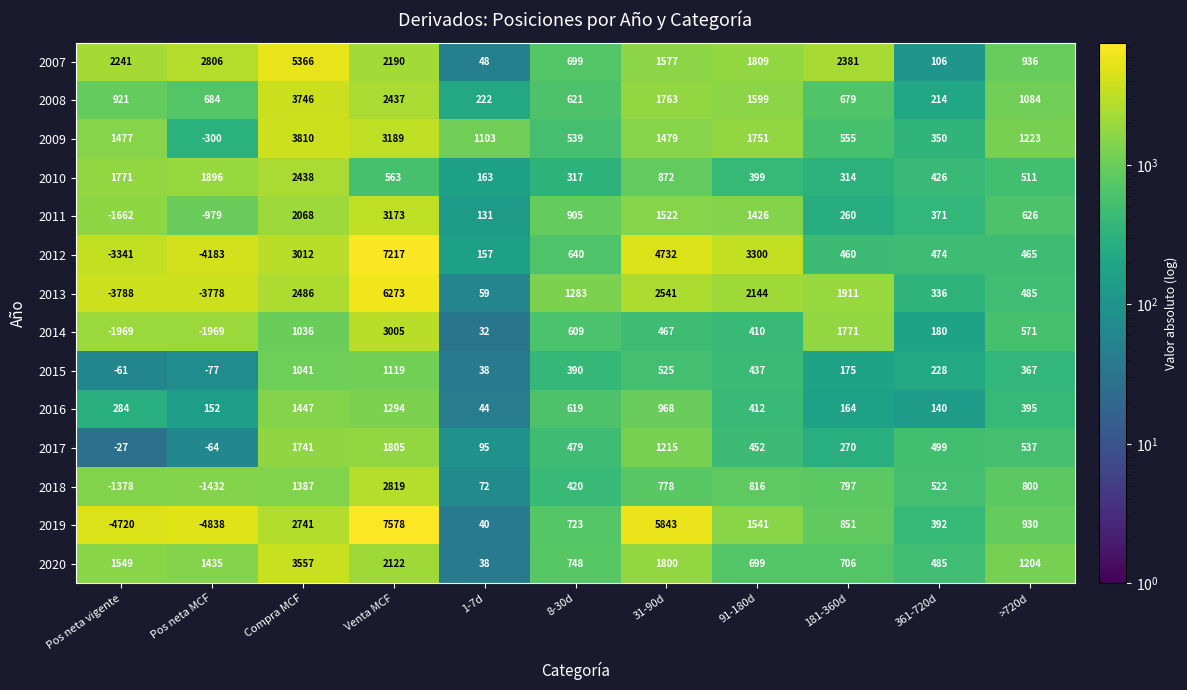

At which label is 2016 closest to 745?

8-30d